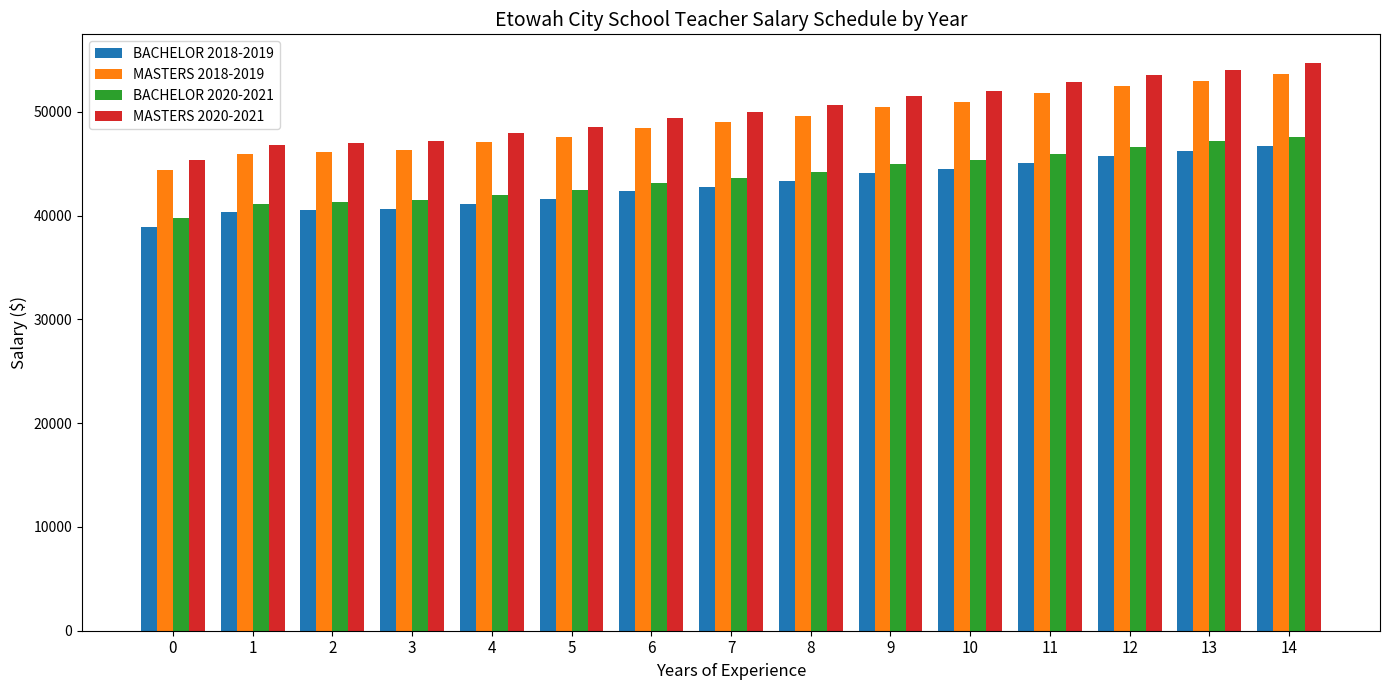

How many groups of bars are there?

15